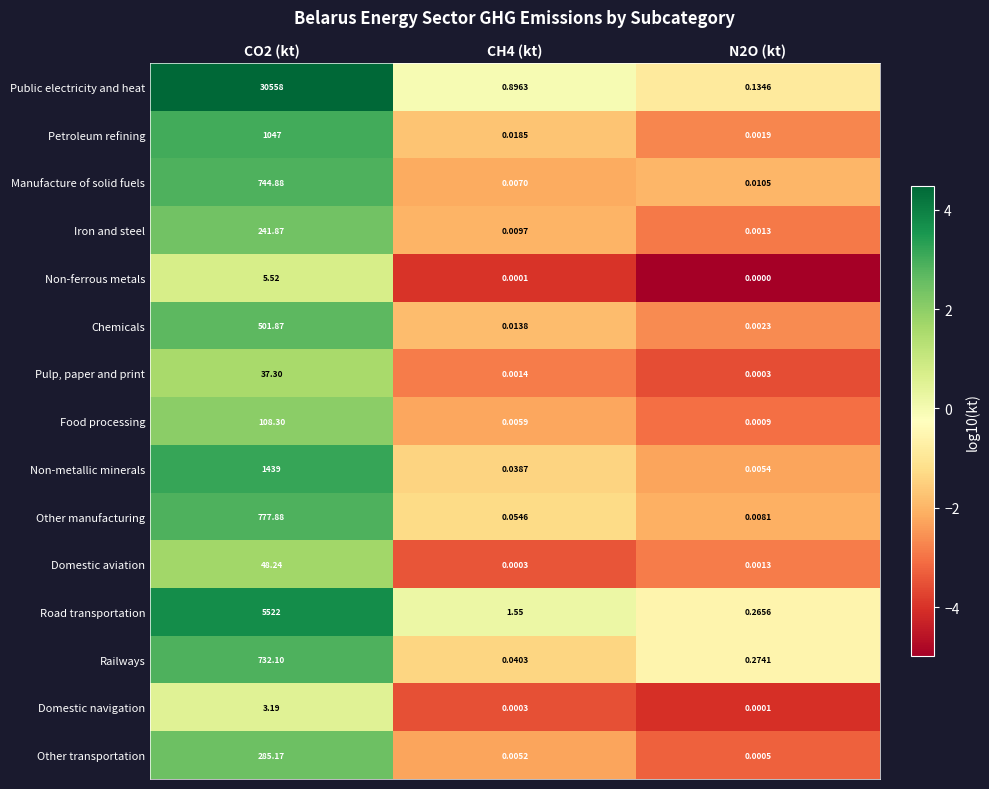

At which category is the sum across all series the highest?

CO2 (kt)